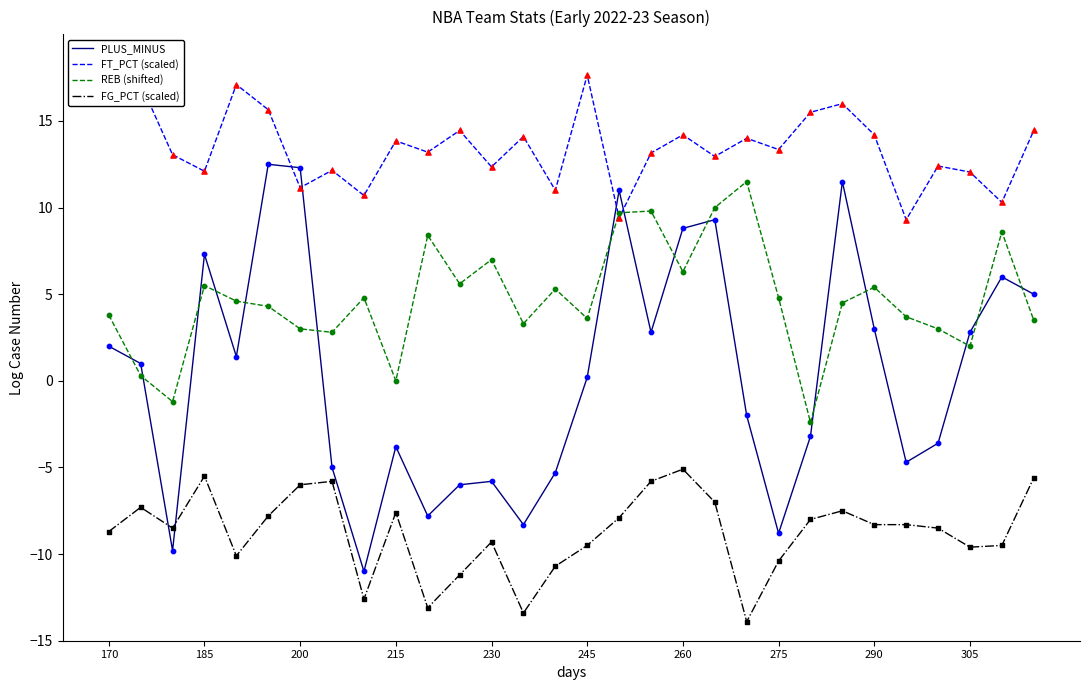

Which series has the largest total across all categories?

FT_PCT (scaled)